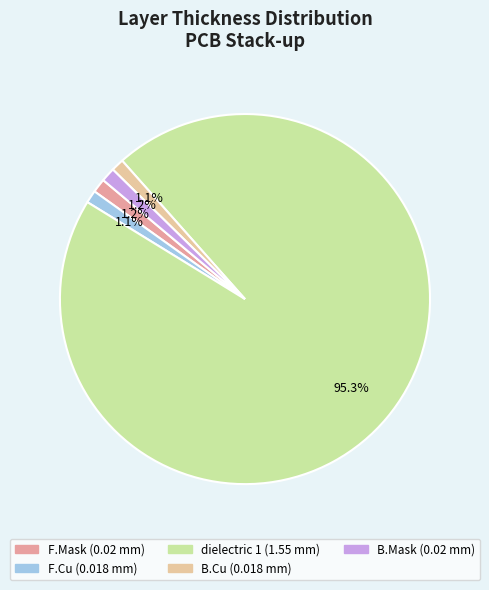

How many slices are in this pie chart?

5